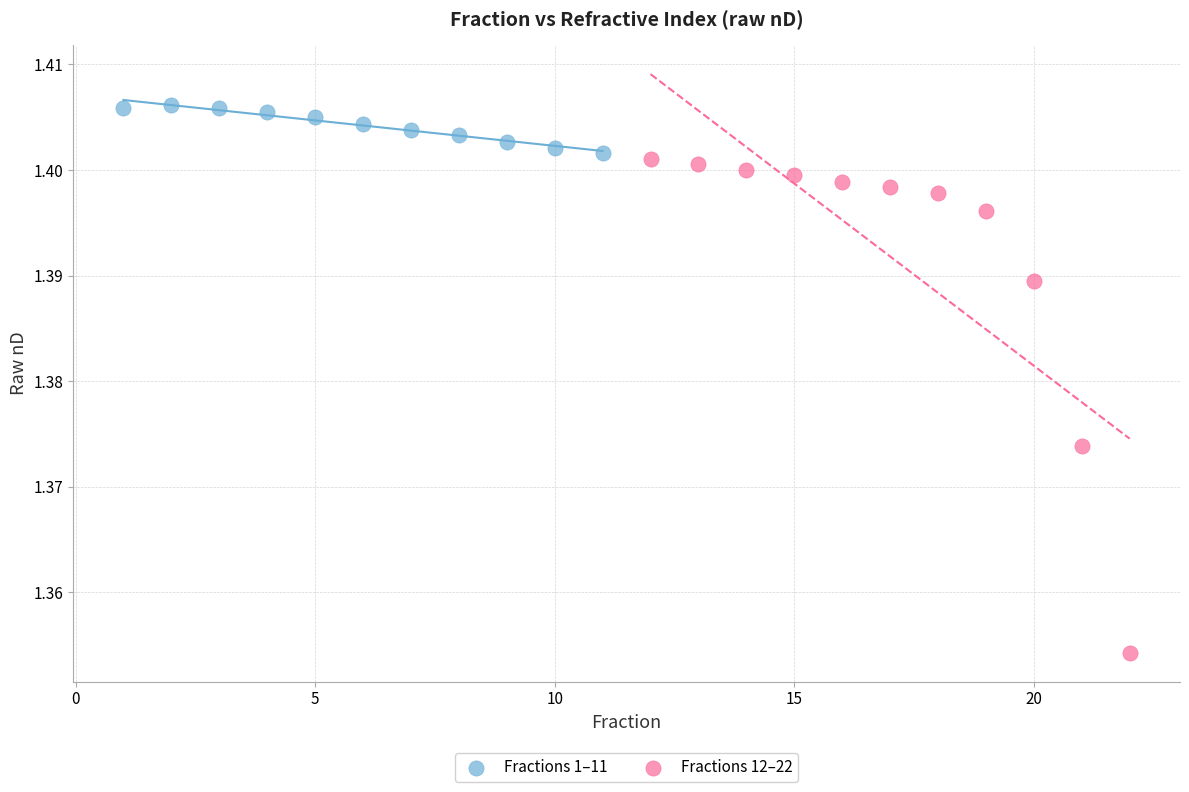

Which series has the largest Y range (max minus min)?

Fractions 12–22